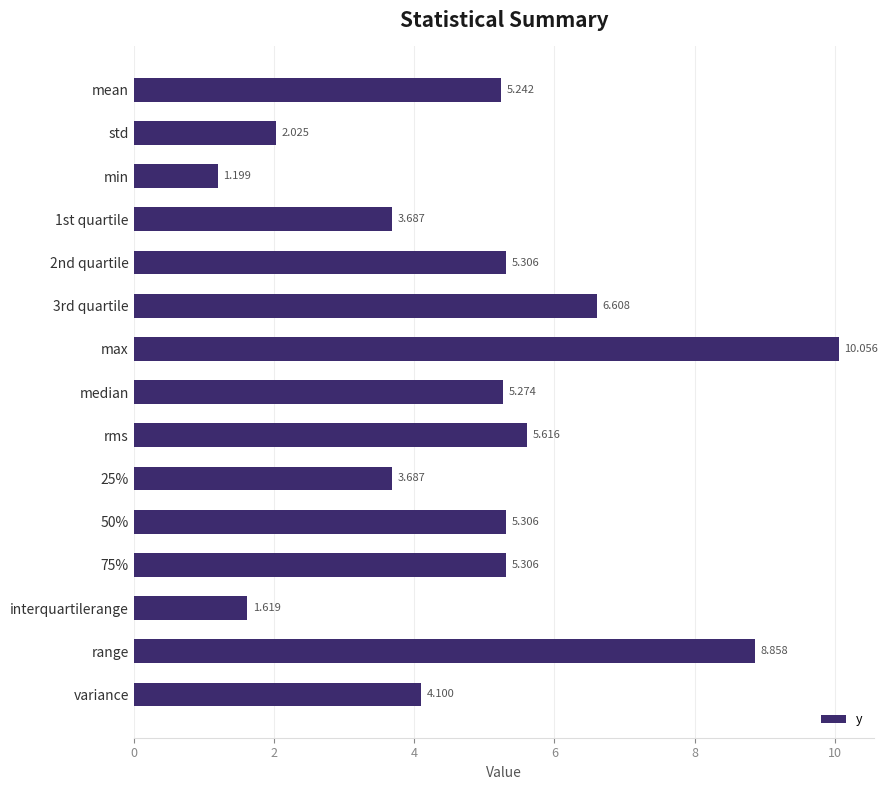

Which has a higher value, 50% or range?

range